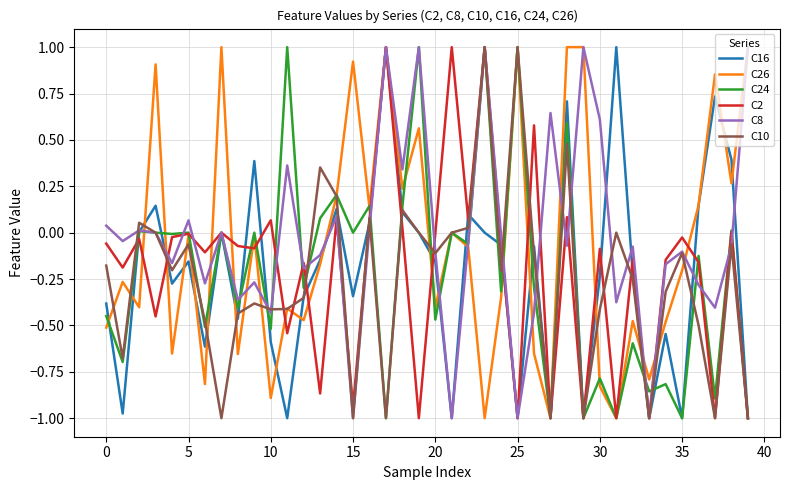

Count the number of data series in this chart.

6